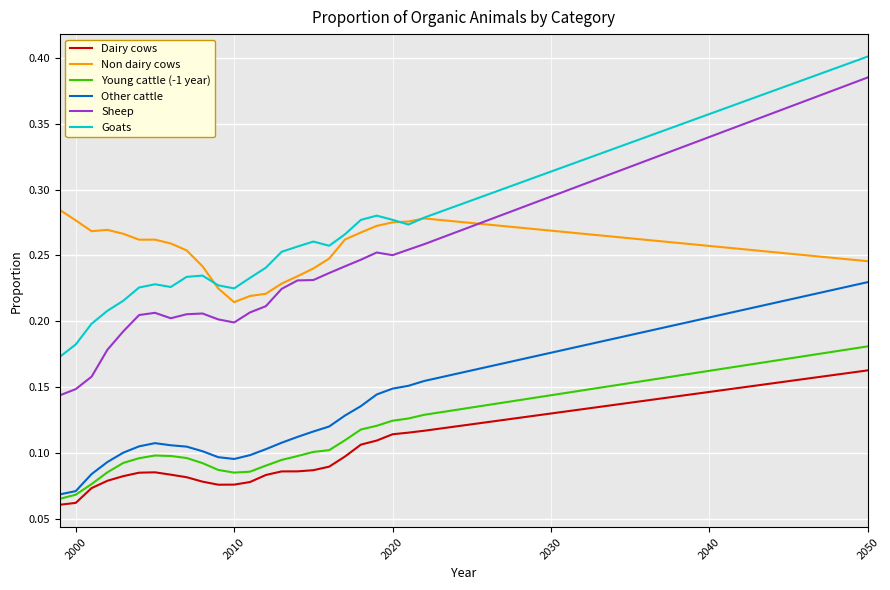

True or false: Dairy cows has more than 0 points higher than both neighbors.

True